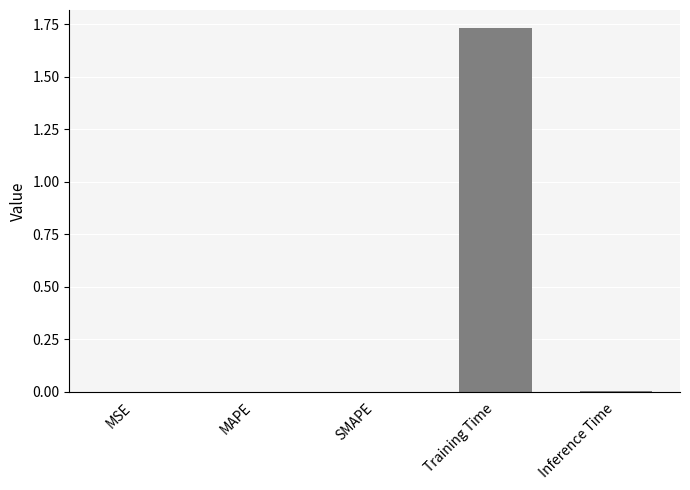

Which label corresponds to the largest value in the chart?

Training Time